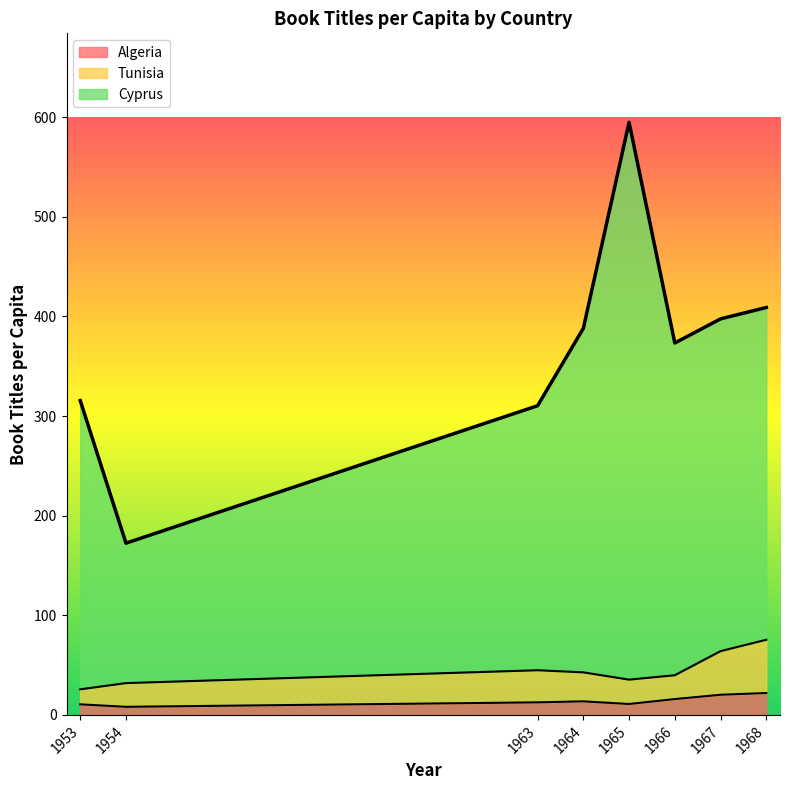

Reading right to left, what are all the values shown in this chart?

Algeria: 22.0	20.2	15.9	10.9	13.6	12.6	8.1	10.6
Tunisia: 75.4	64.0	39.8	35.4	42.7	44.8	31.9	25.7
Cyprus: 409.0	397.6	373.4	595.0	388.1	310.4	172.4	315.5